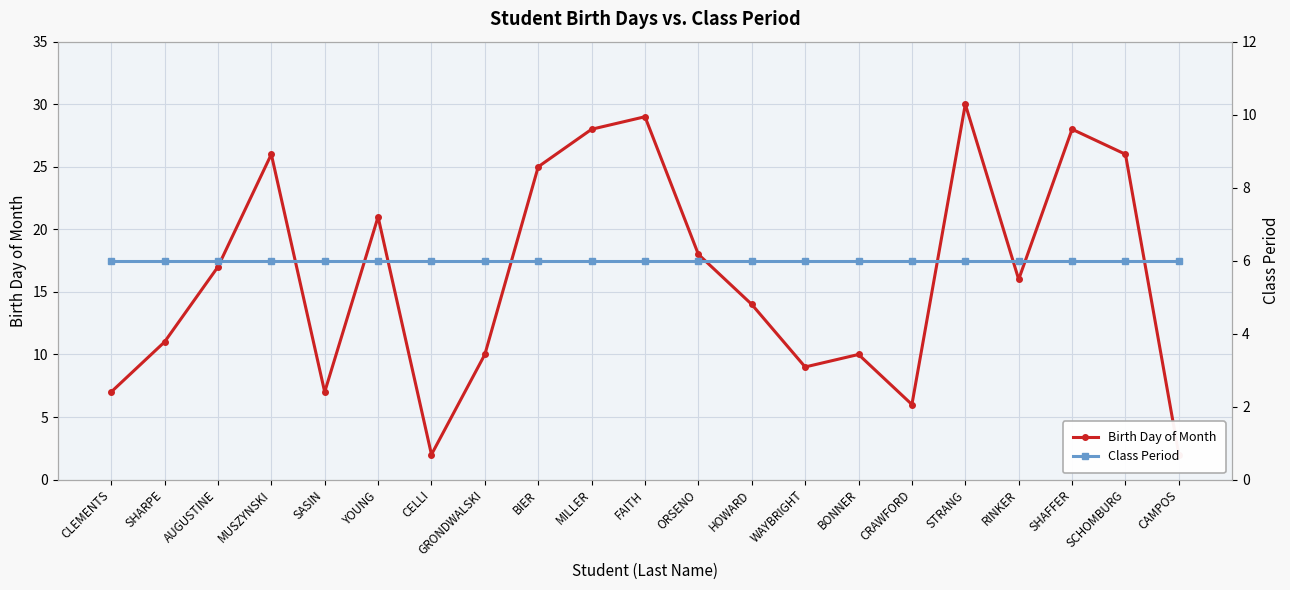

How many categories are shown in the chart?

21